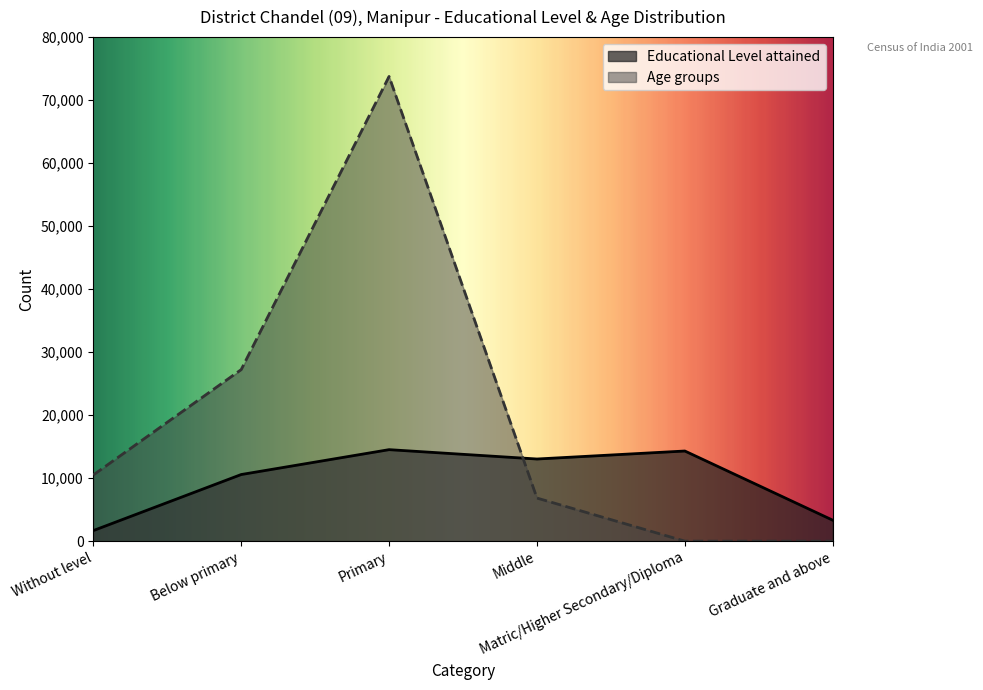

The Educational Level attained series shows 3327 at Graduate and above. True or false?

True